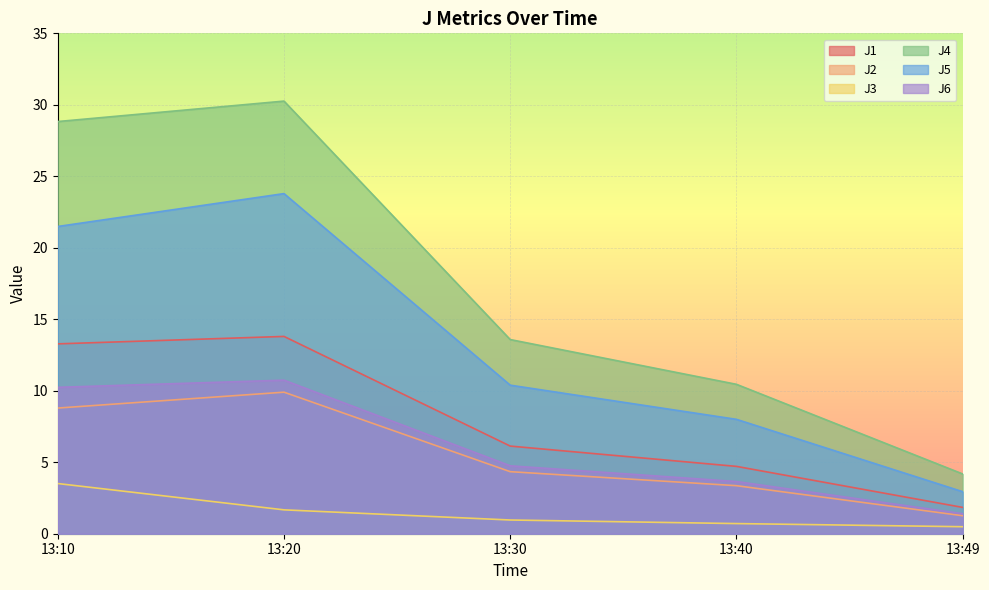

True or false: J5 and J3 cross at least once.

False